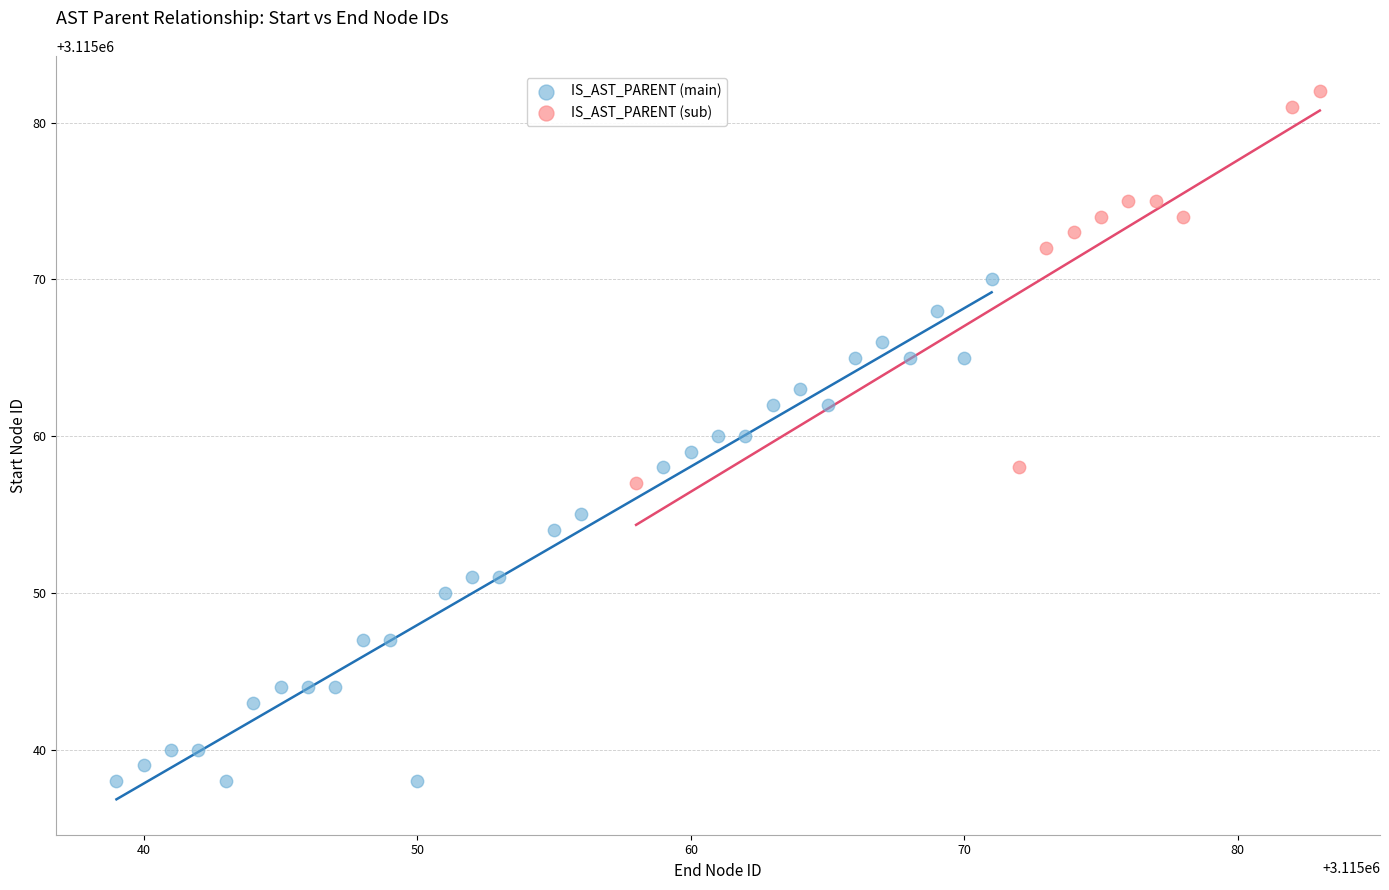

Which series has the widest spread of Y values?

IS_AST_PARENT (main)